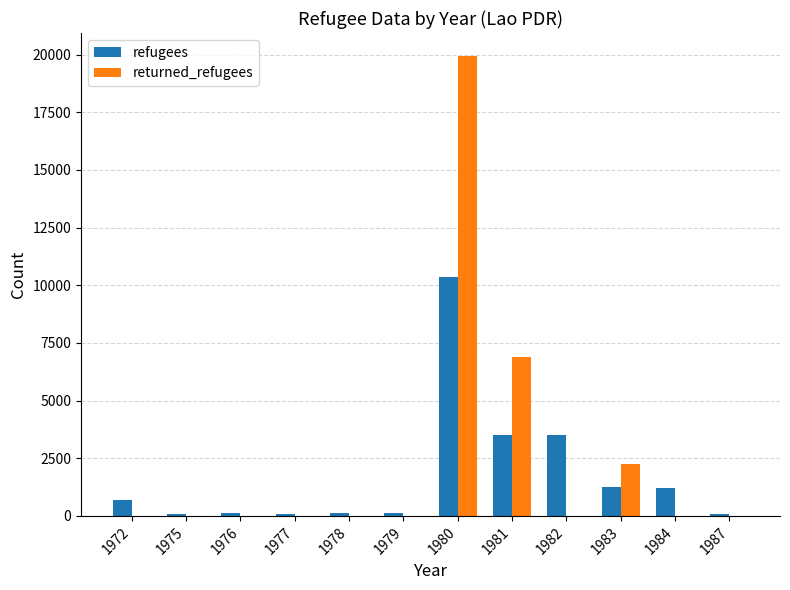

Which category has the highest value in the returned_refugees series?

1980